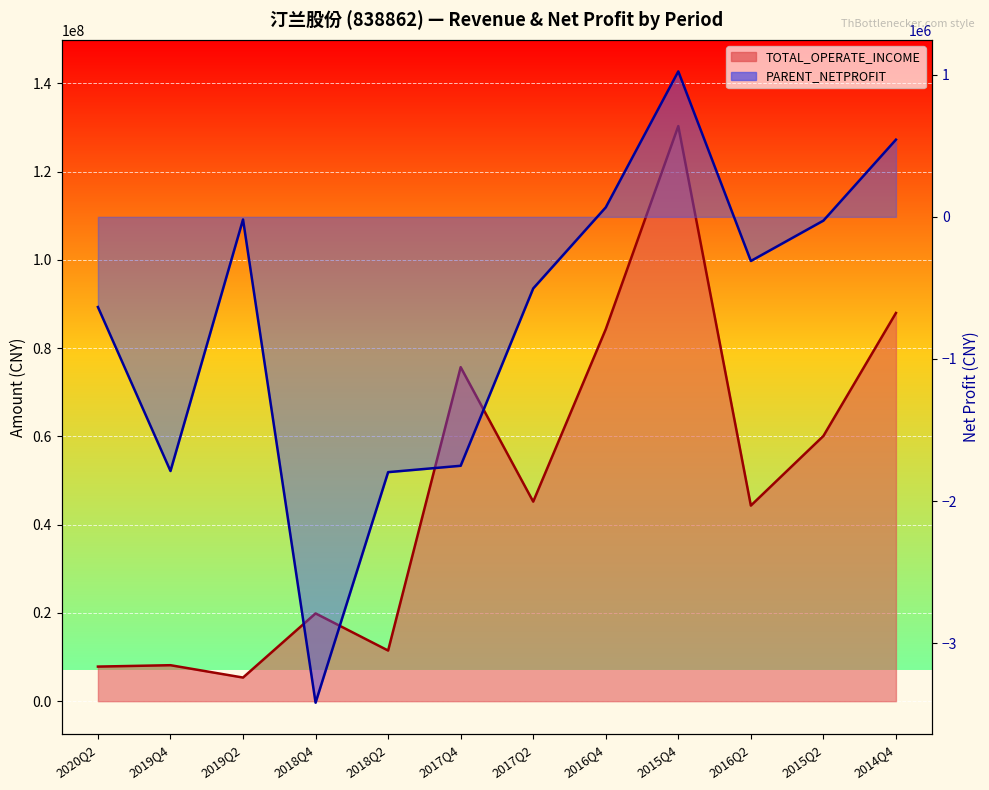

Rank the series by their average value, from lowest to highest.

PARENT_NETPROFIT, TOTAL_OPERATE_INCOME